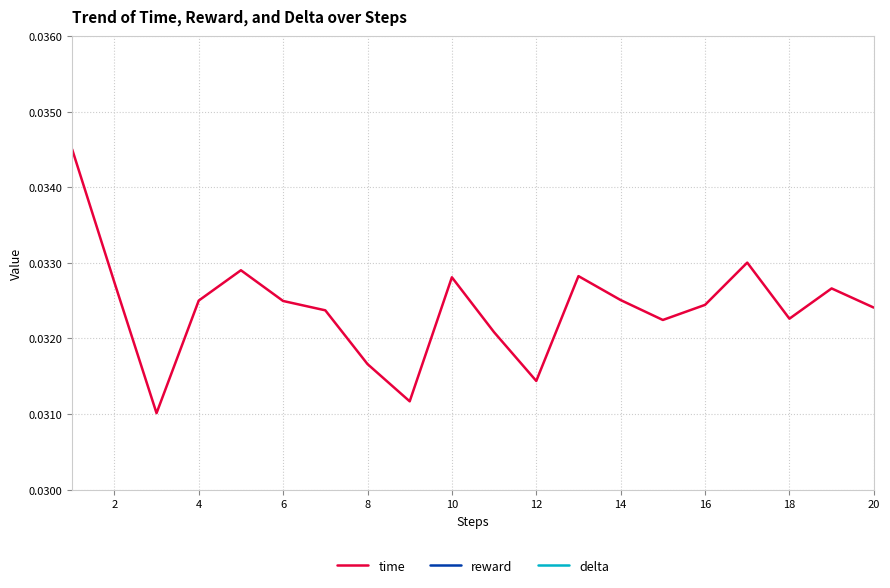

Which series has the largest range (max minus min)?

time